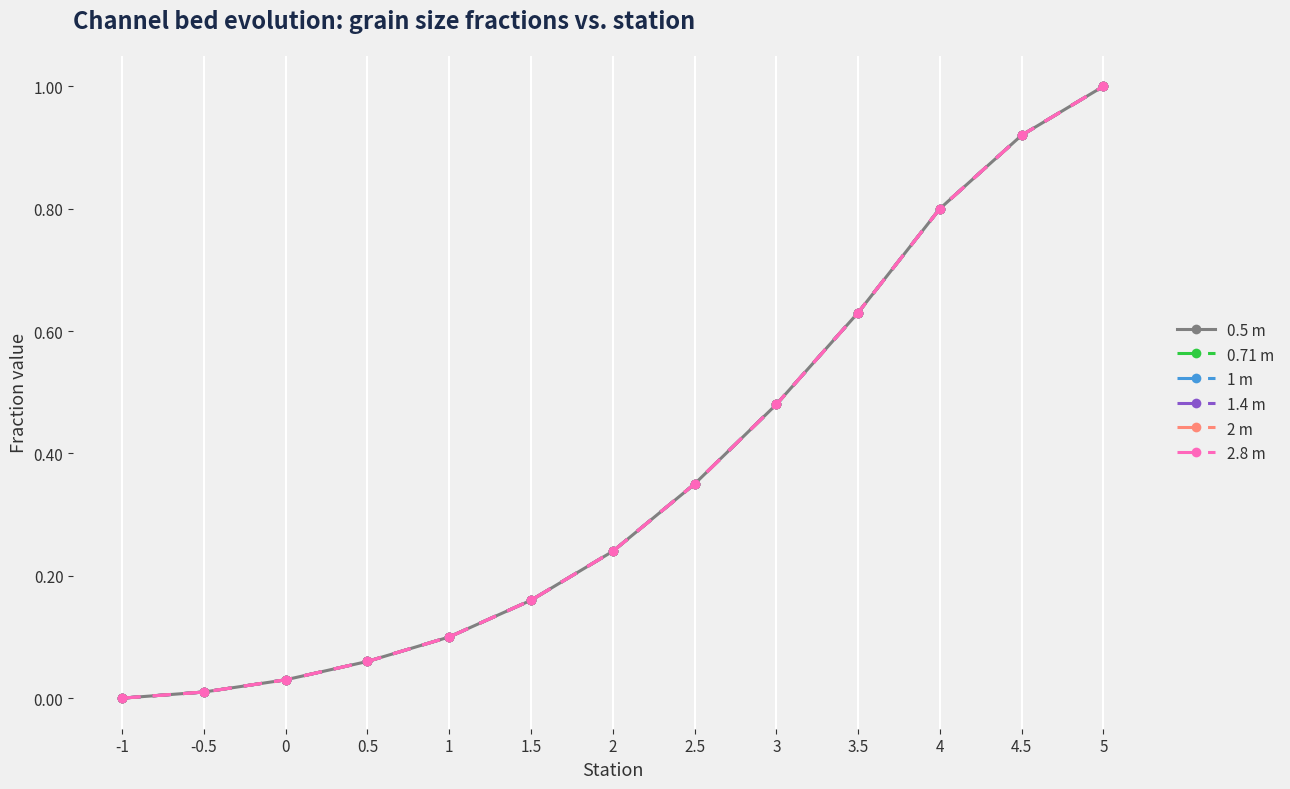

The 2 m series shows 0.3 at 2.5. True or false?

True